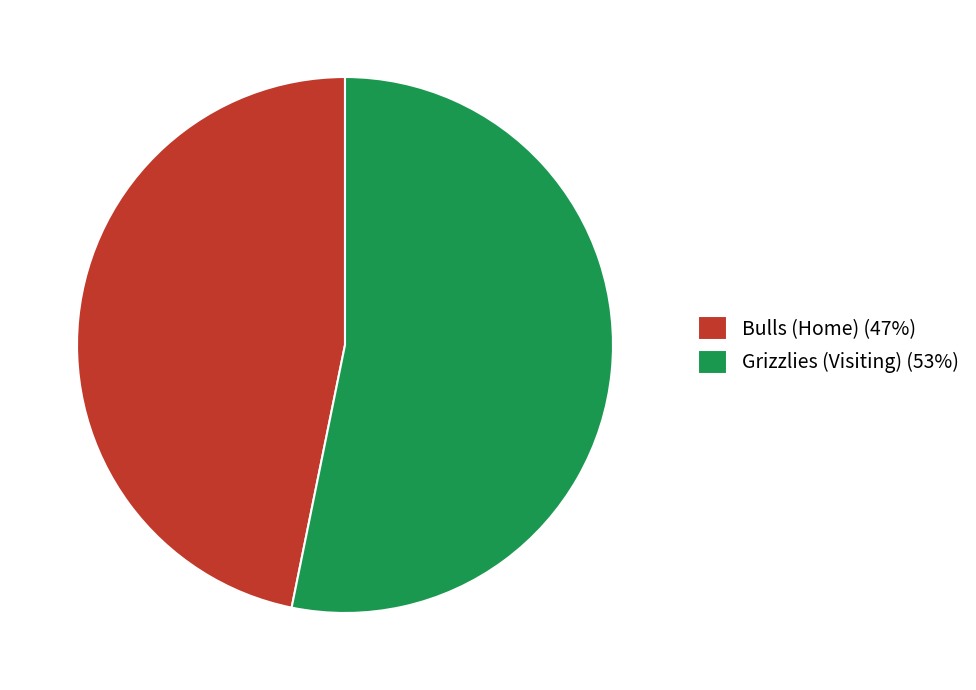

Is there a majority slice in this chart?

Yes